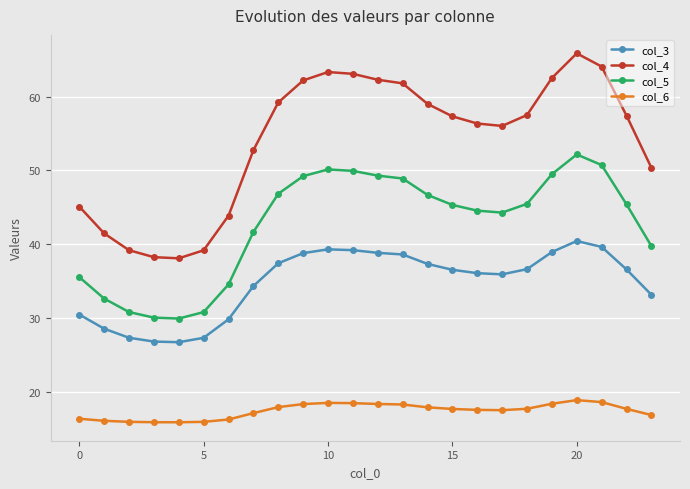

True or false: col_6 and col_4 intersect in this chart.

False